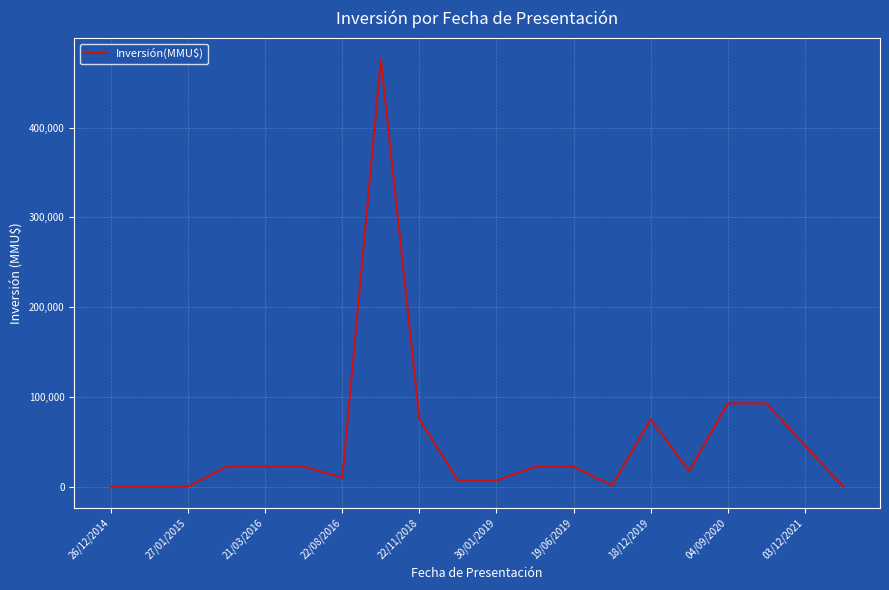

What is the greatest value displayed?

476000